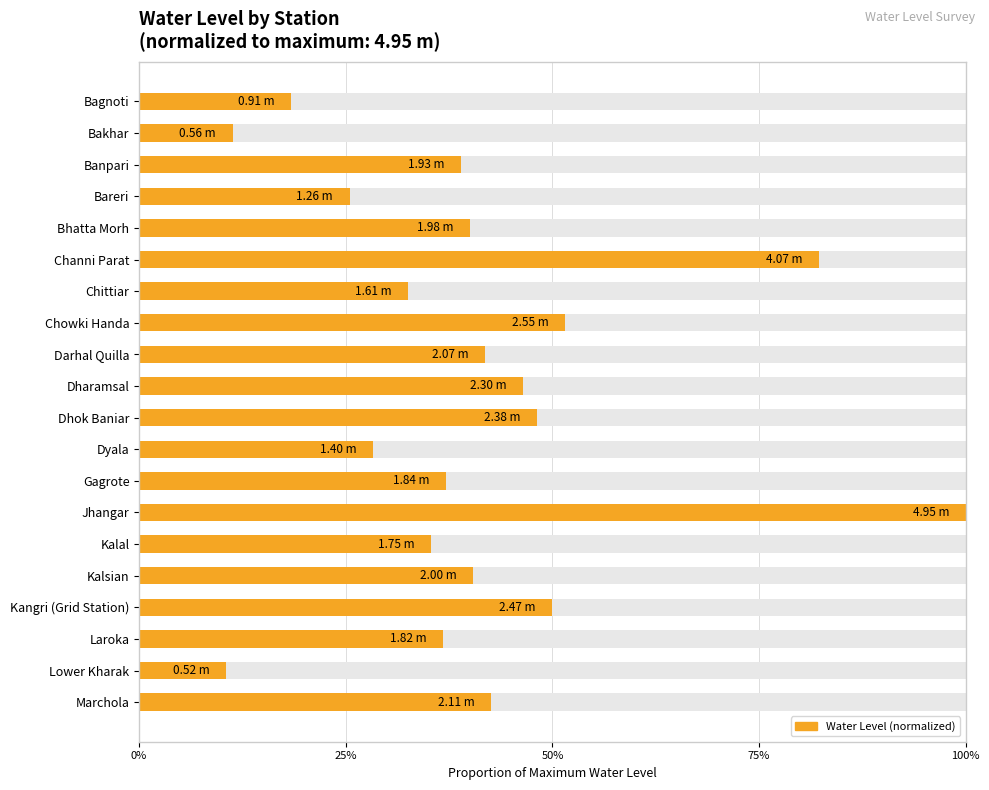

The chart shows a value of 0.2 at Chowki Handa. True or false?

False